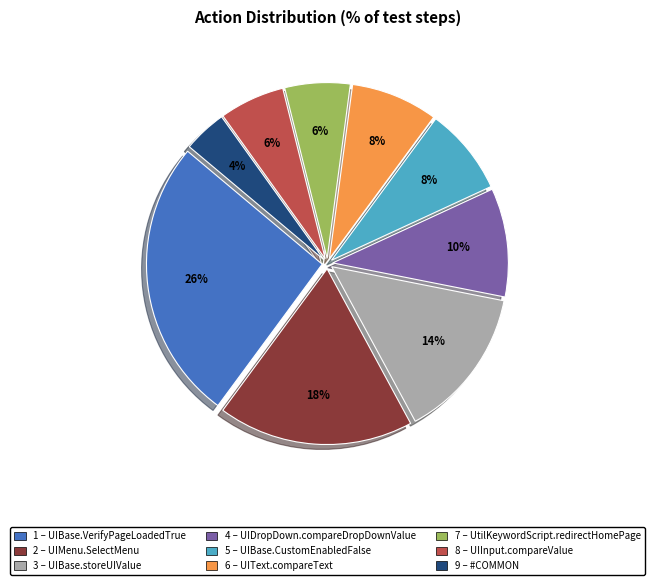

To the nearest percent, what is the difference between the largest and smallest slice percentages?

22%